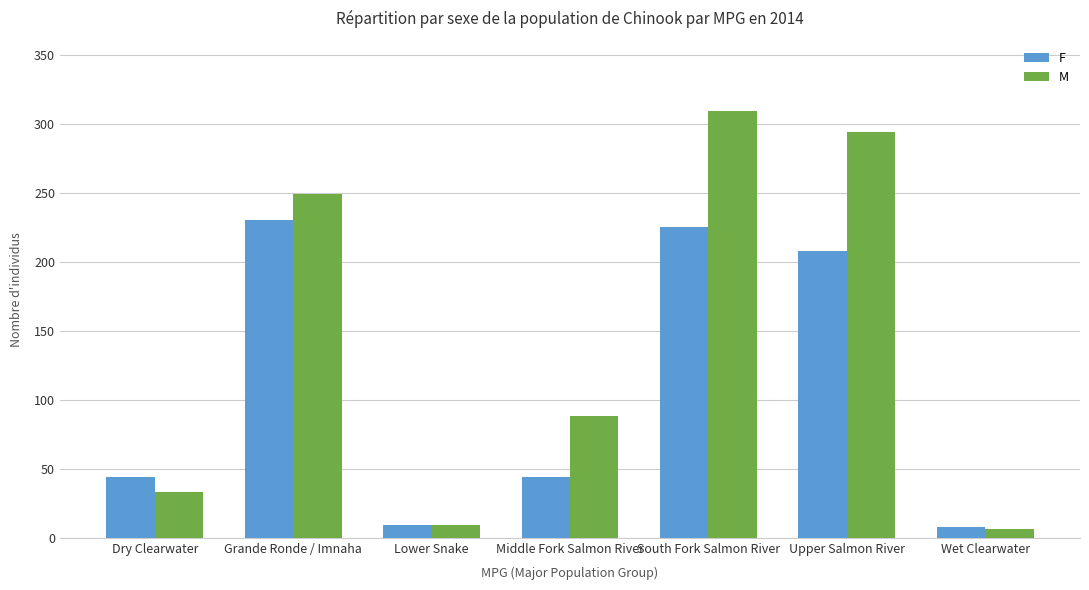

Which category has the lowest value across all series?

Wet Clearwater